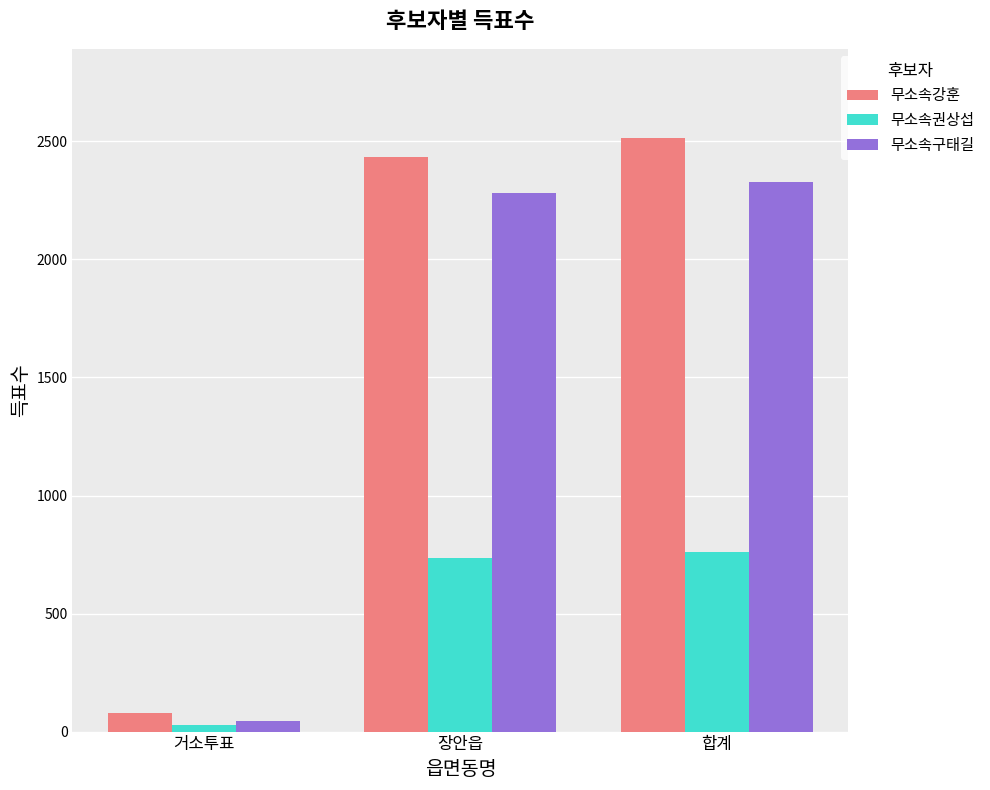

At which label is 무소속강훈 closest to 1296?

장안읍